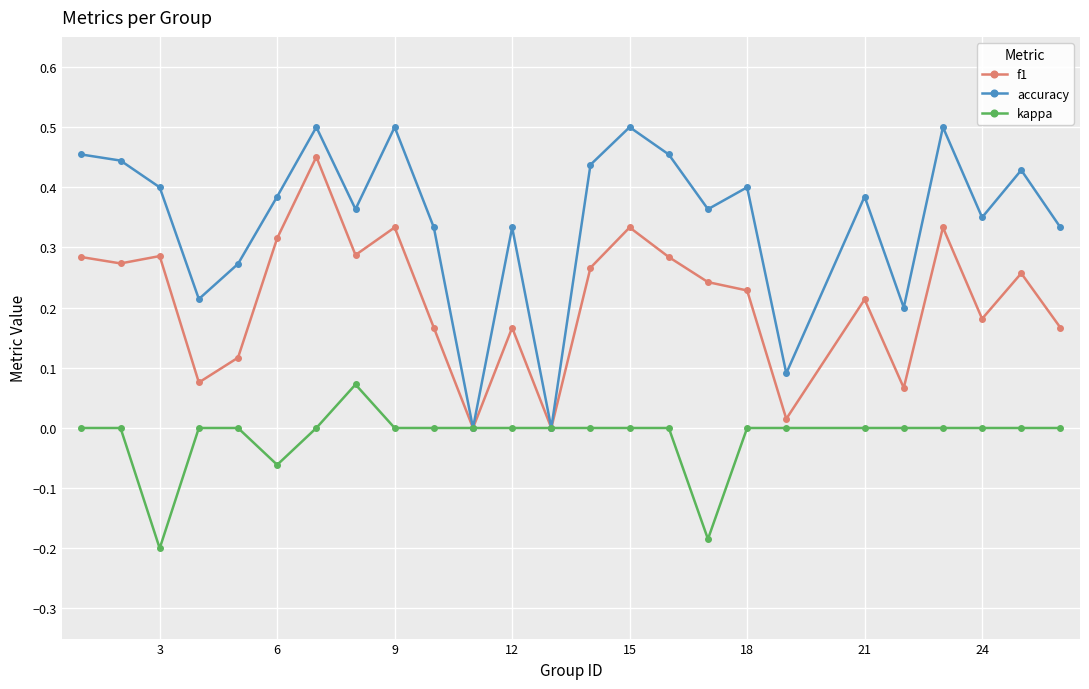

Which series has the widest spread of values?

accuracy